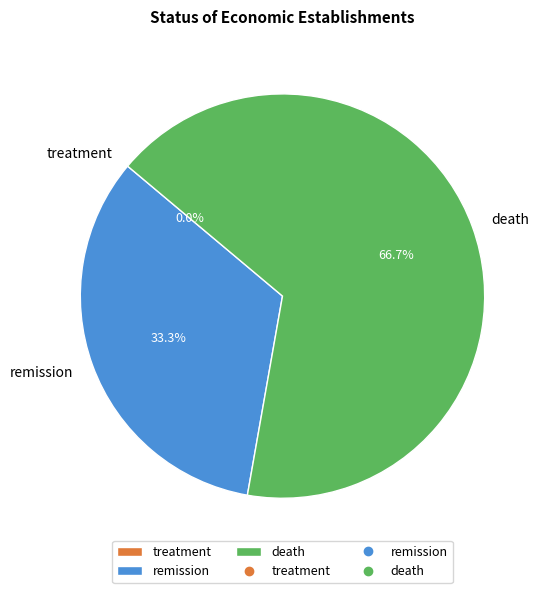

The treatment slice represents 0% of the pie. True or false?

True